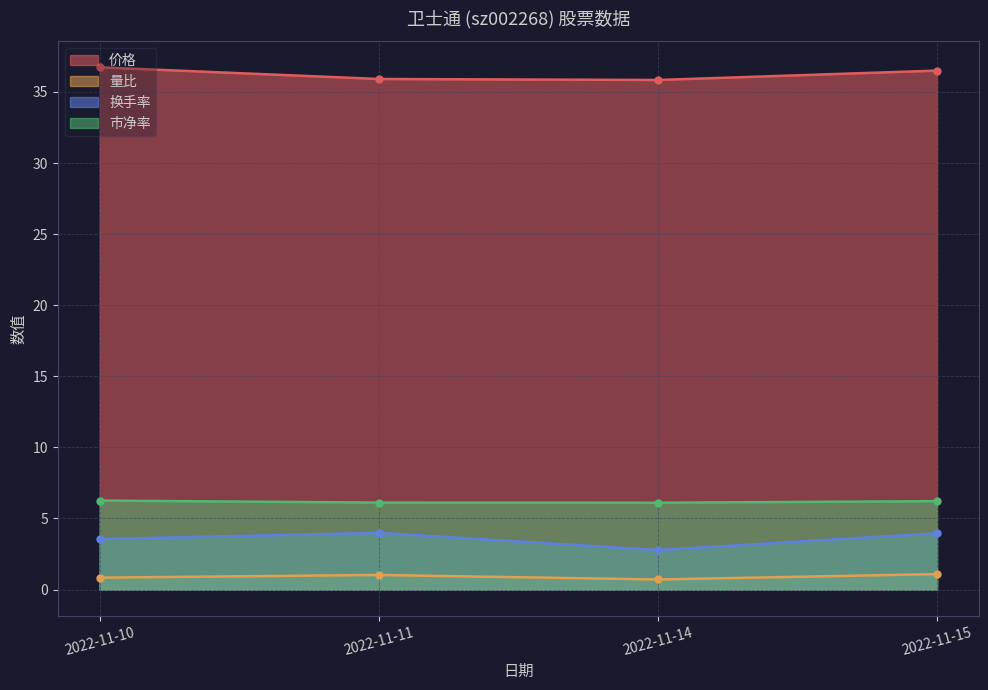

At which label does 价格 reach its peak?

2022-11-10